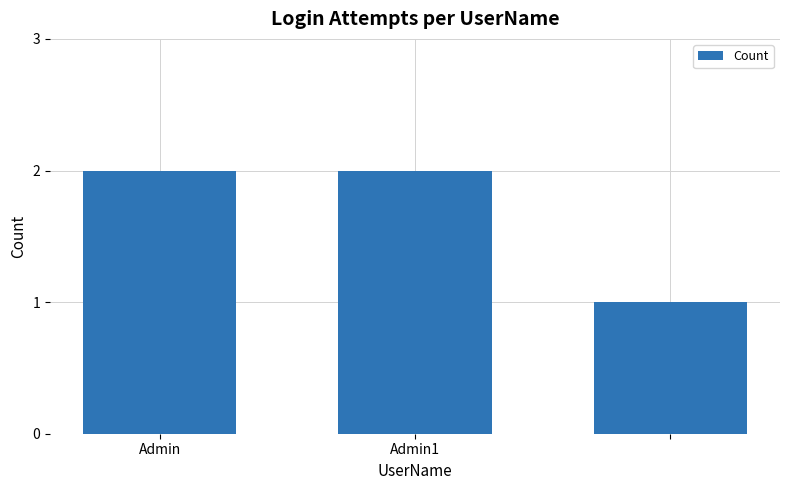

What is the value of the 3rd bar from the left?

1